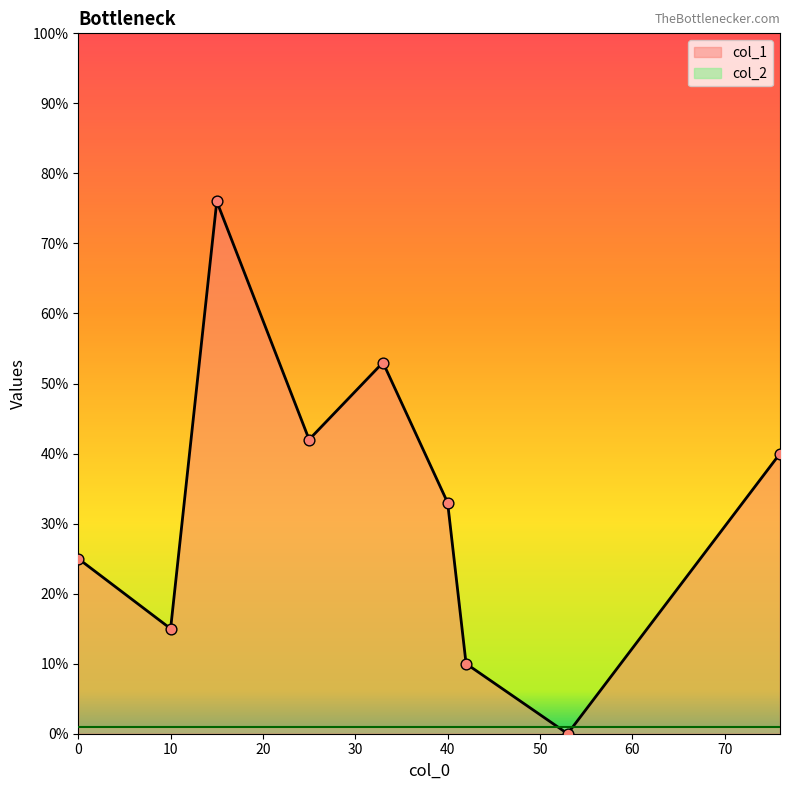

At which category is the sum across all series the highest?

15